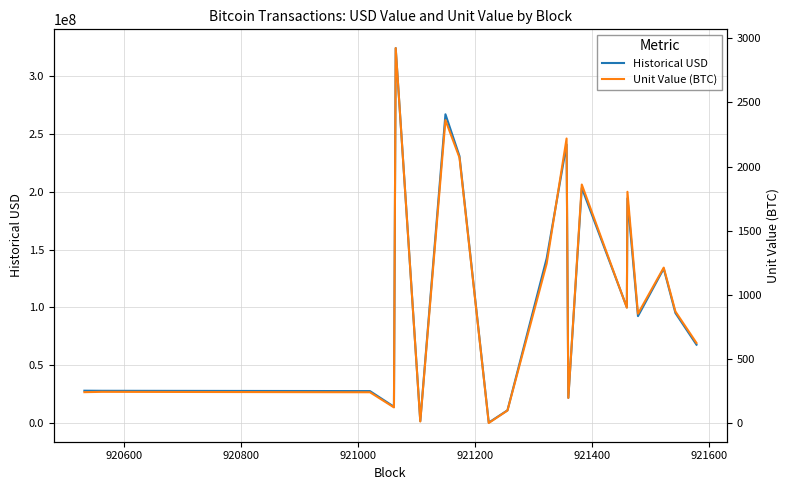

How many lines are shown in the chart?

2